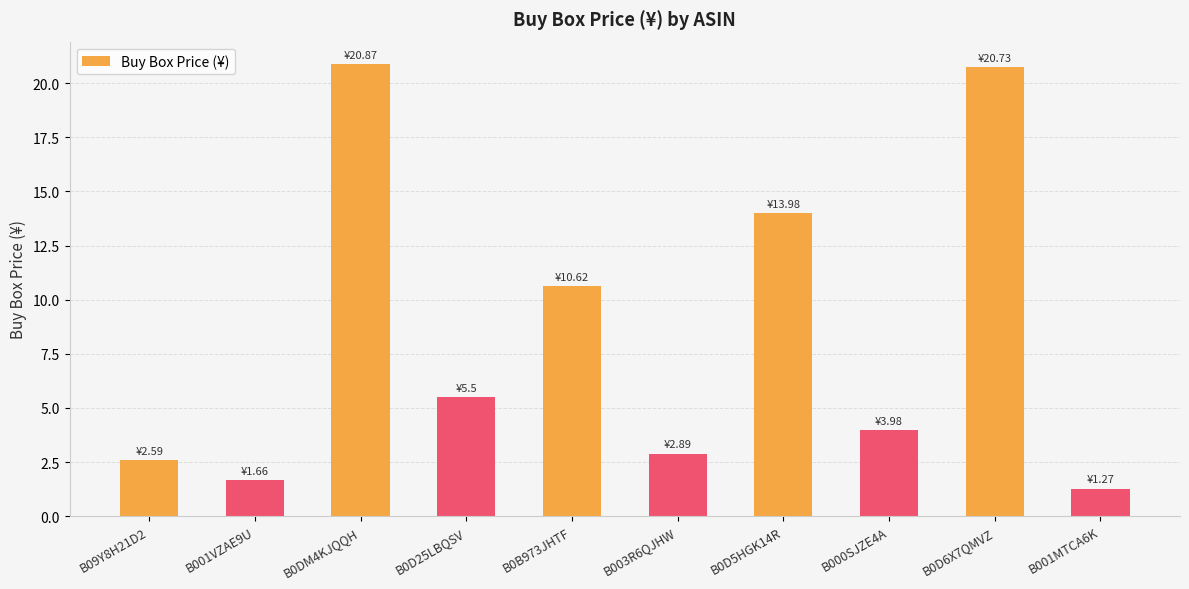

What position from the right is B09Y8H21D2?

10